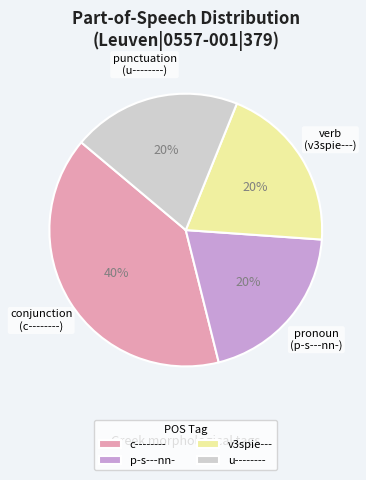

To the nearest percent, what is the average slice percentage?

25%